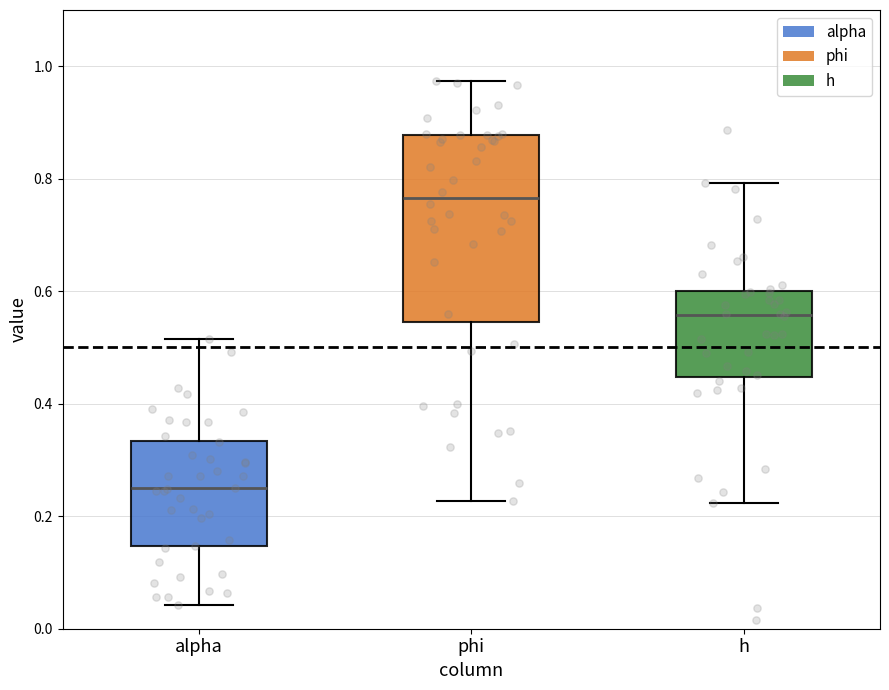

Reading left to right, read every box against the y-axis: the position of its median line, the range the box covers, and the ends of its whiskers. The values are not printed on the chart, so give them approximately, as read against the axis.

alpha: median 0.24, box 0.14 to 0.34, whiskers 0.04 to 0.52
phi: median 0.76, box 0.54 to 0.88, whiskers 0.22 to 0.98
h: median 0.56, box 0.44 to 0.60, whiskers 0.22 to 0.80